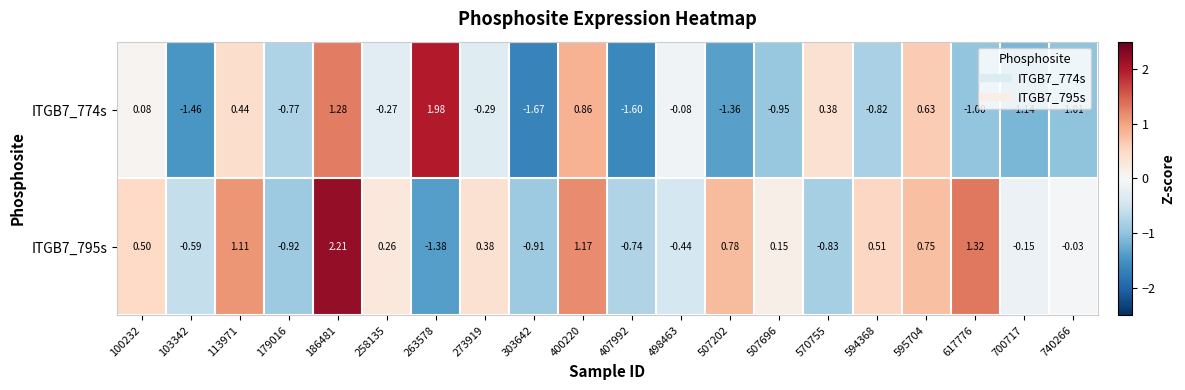

Is the value of ITGB7_795s at 700717 greater than the value of ITGB7_774s at 740266?

Yes